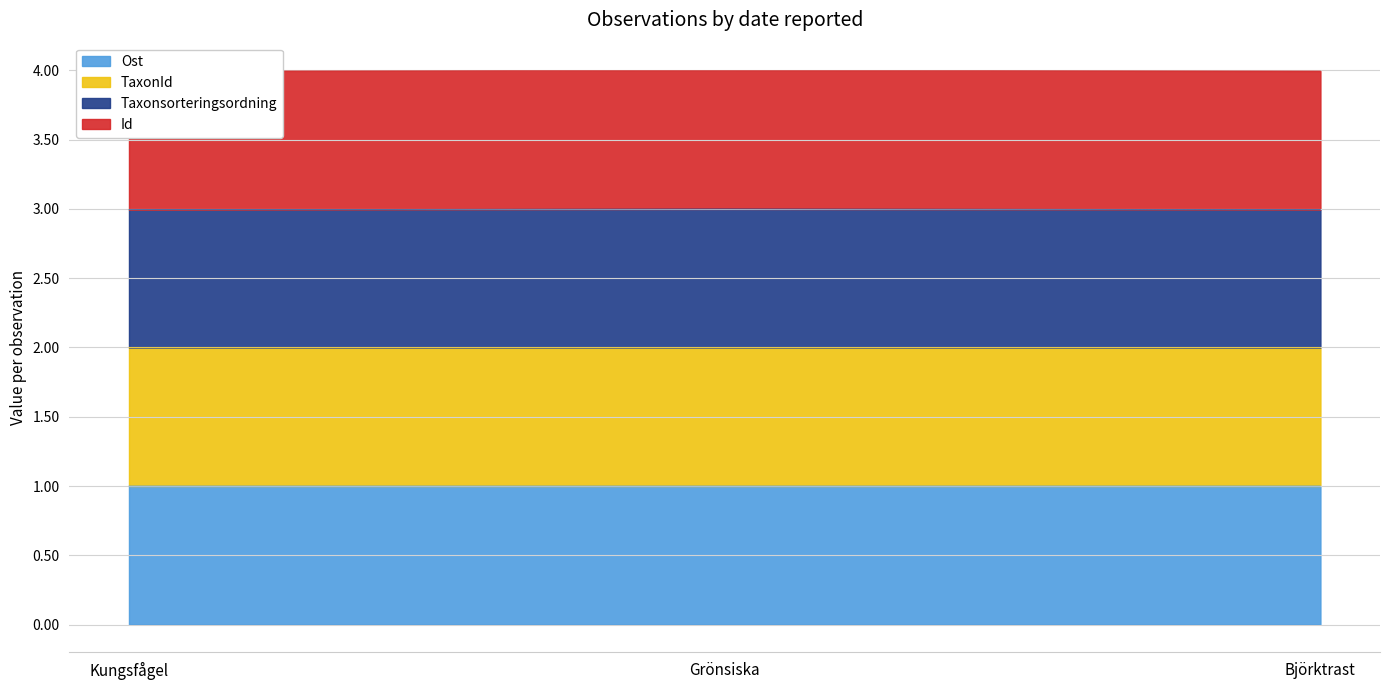

True or false: Ost has a value of 0.3 at Björktrast.

False